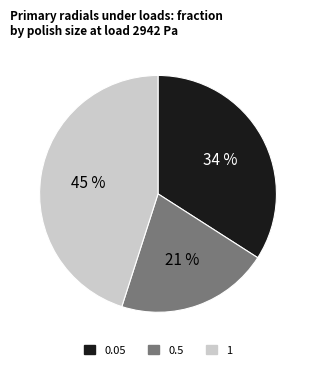

Which slice is the largest?

1